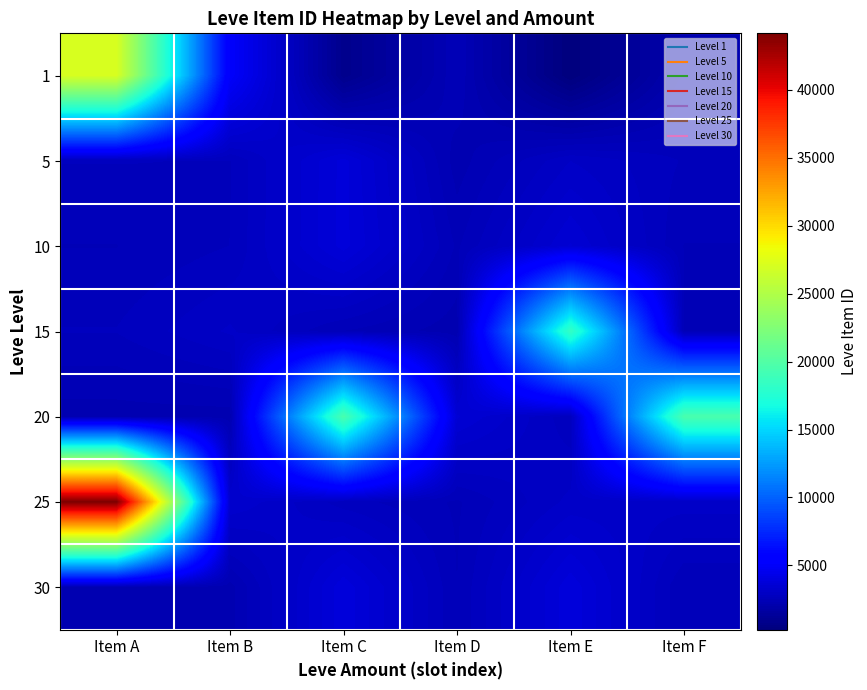

At which category is the sum across all series the highest?

Item A